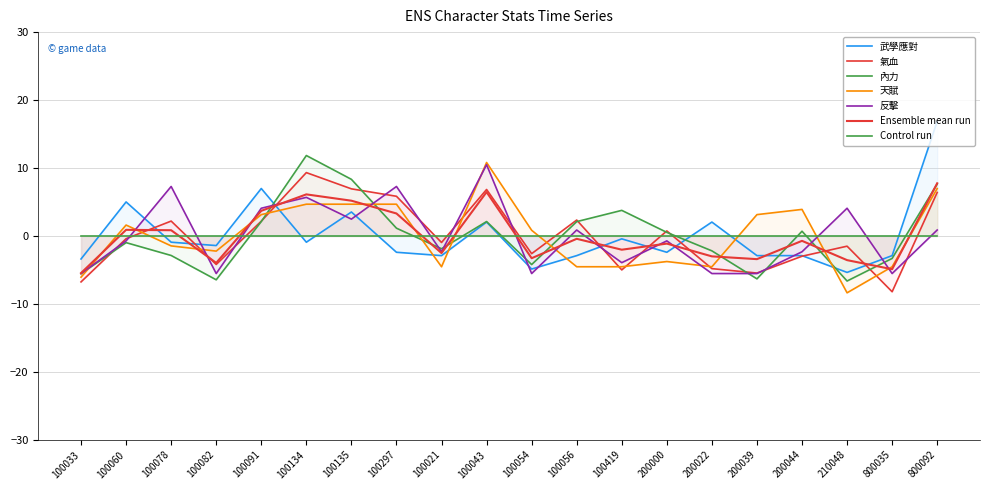

Which category has the highest value in the 氣血 series?

100134